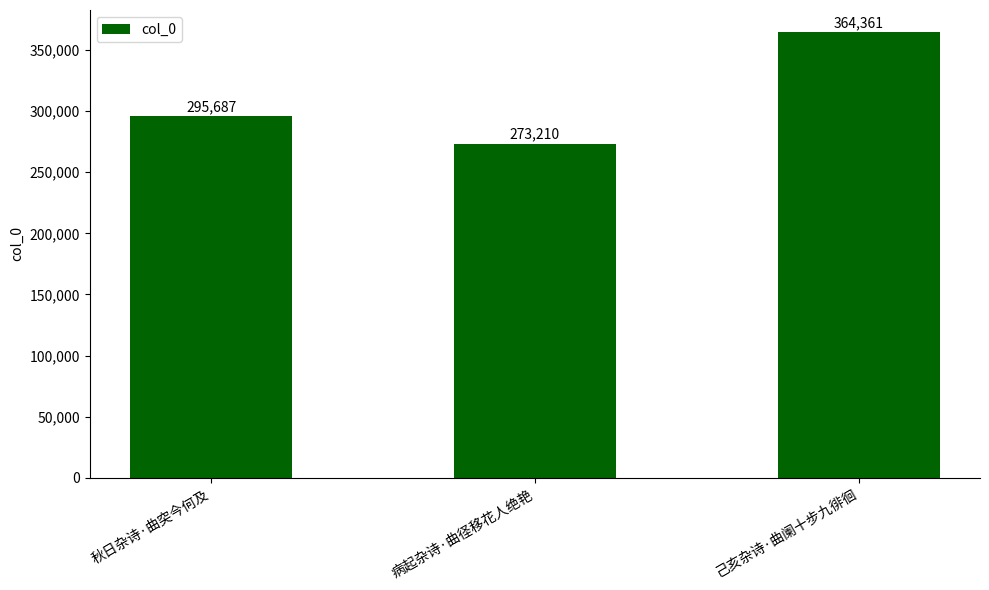

List the labels in order of value, largest first.

己亥杂诗·曲阑十步九徘徊, 秋日杂诗·曲突今何及, 病起杂诗·曲径移花人绝艳